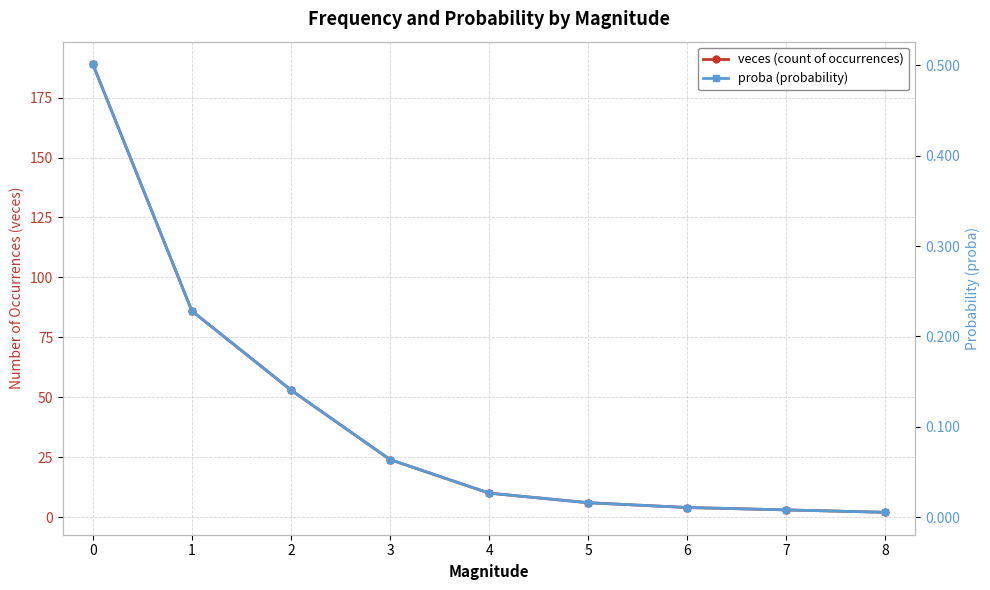

Is the value of veces (count of occurrences) at 6 greater than the value of proba (probability) at 6?

Yes